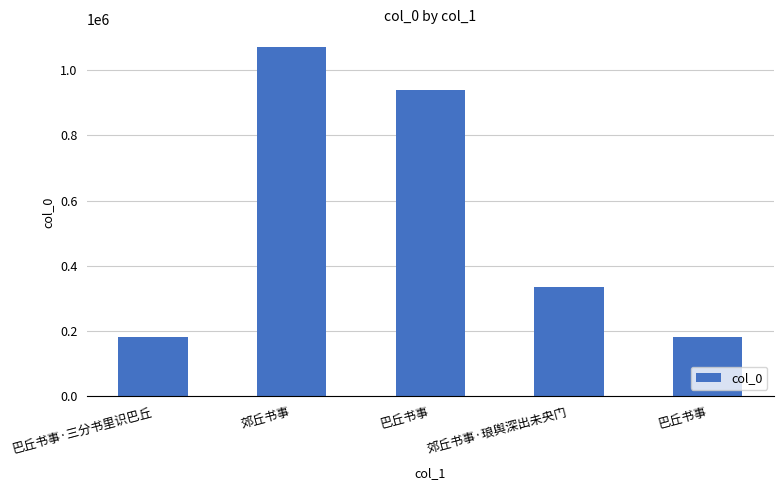

The chart shows a value of 1071490 at 郊丘书事. True or false?

True